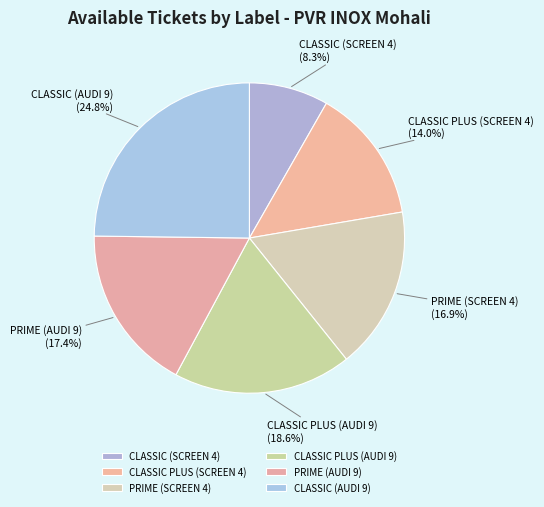

Which category has the biggest portion of the pie?

CLASSIC (AUDI 9)